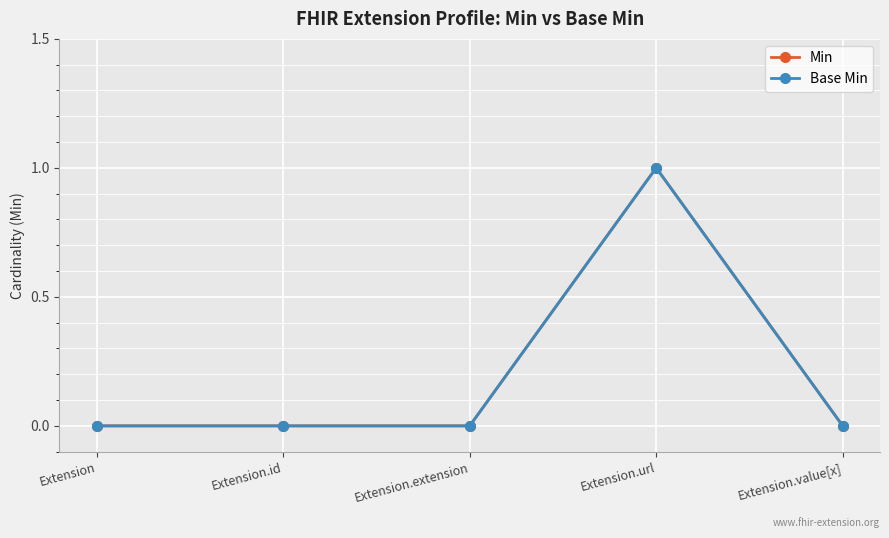

Is this an area chart (filled region under the line)?

No